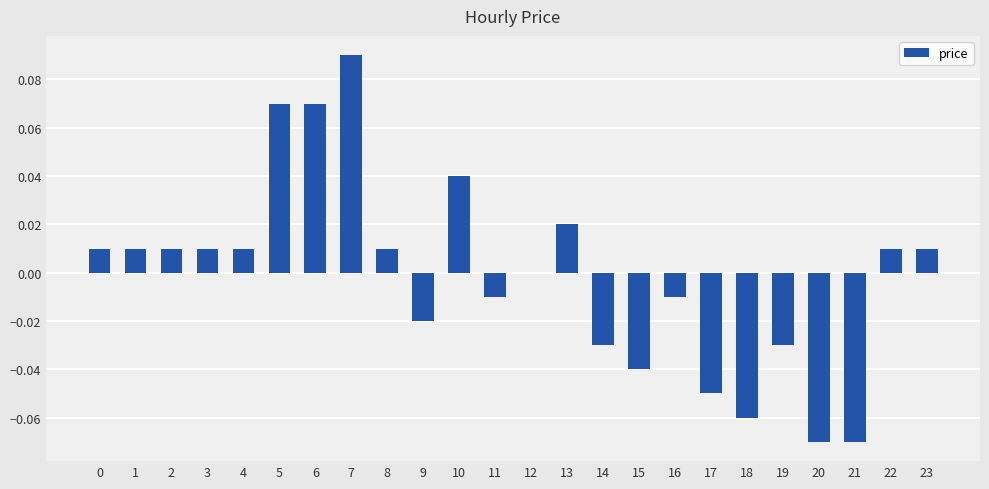

Is it true that the value at 17 is -0.0?

False